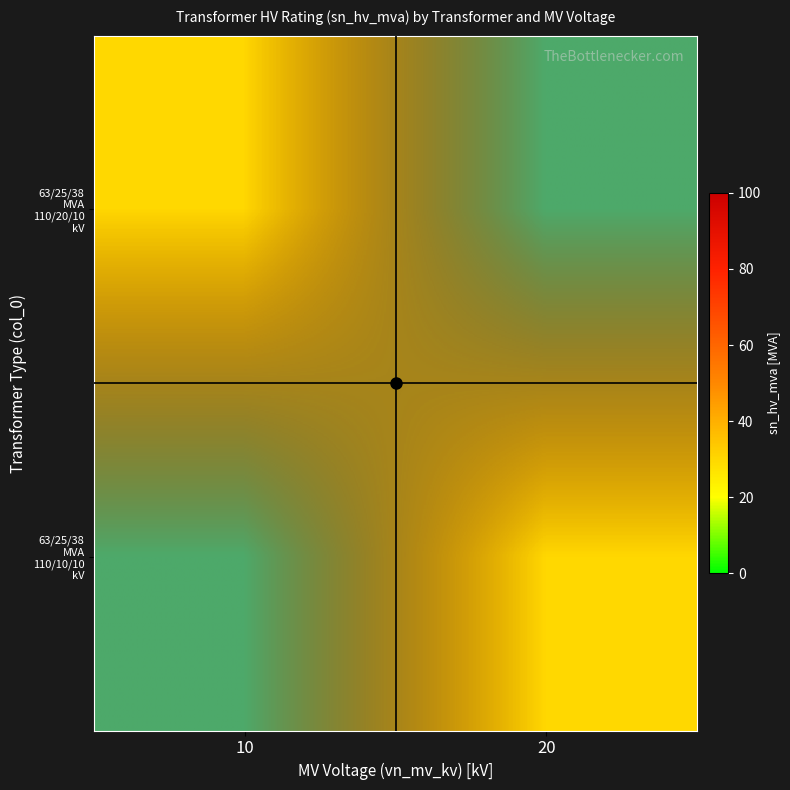

Which has a higher value, 20 or 10?

20